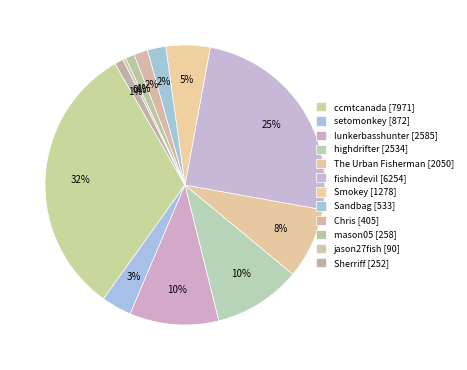

True or false: setomonkey accounts for 3% of the total.

True